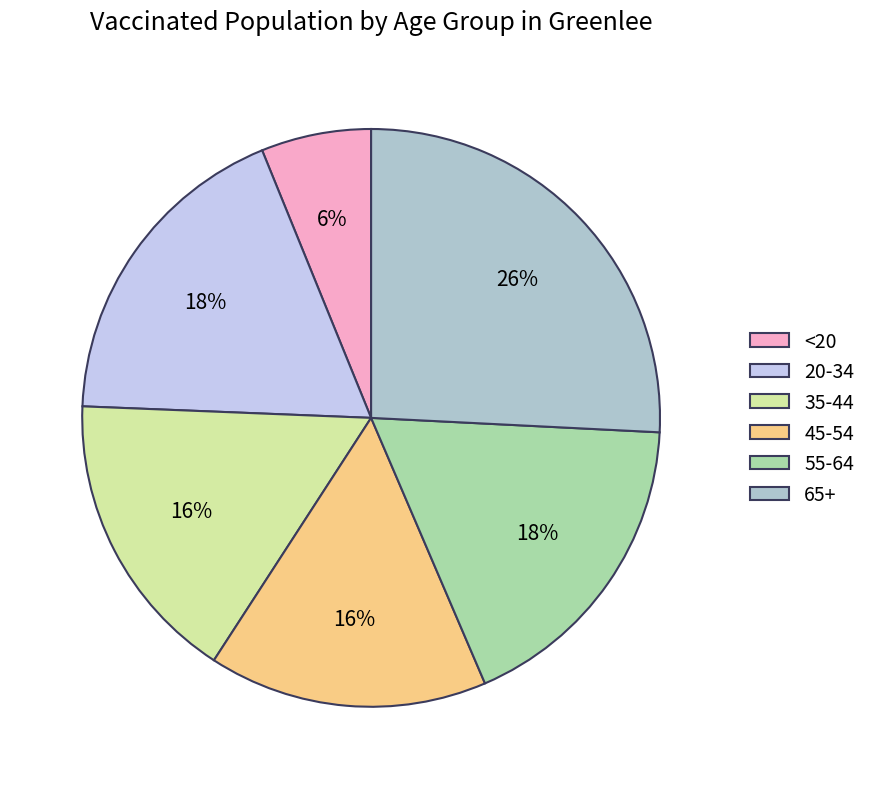

Which category has the smallest portion of the pie?

<20